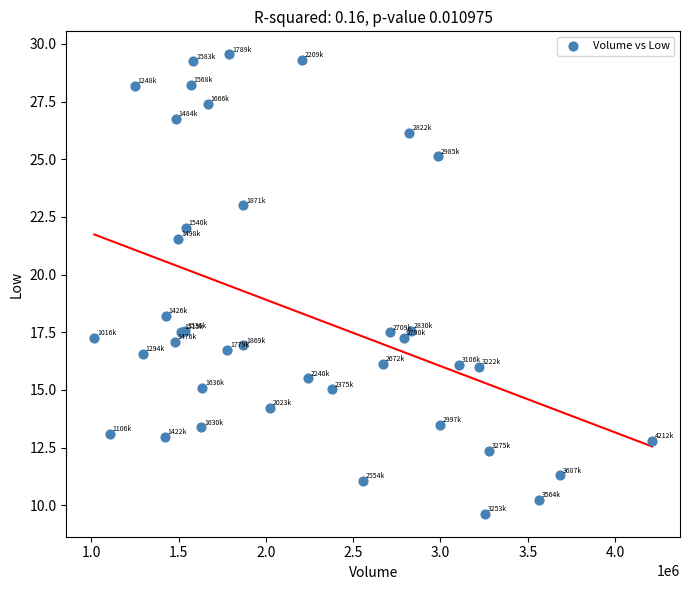

What Y value in the scatter plot is closest to 19?

18.2